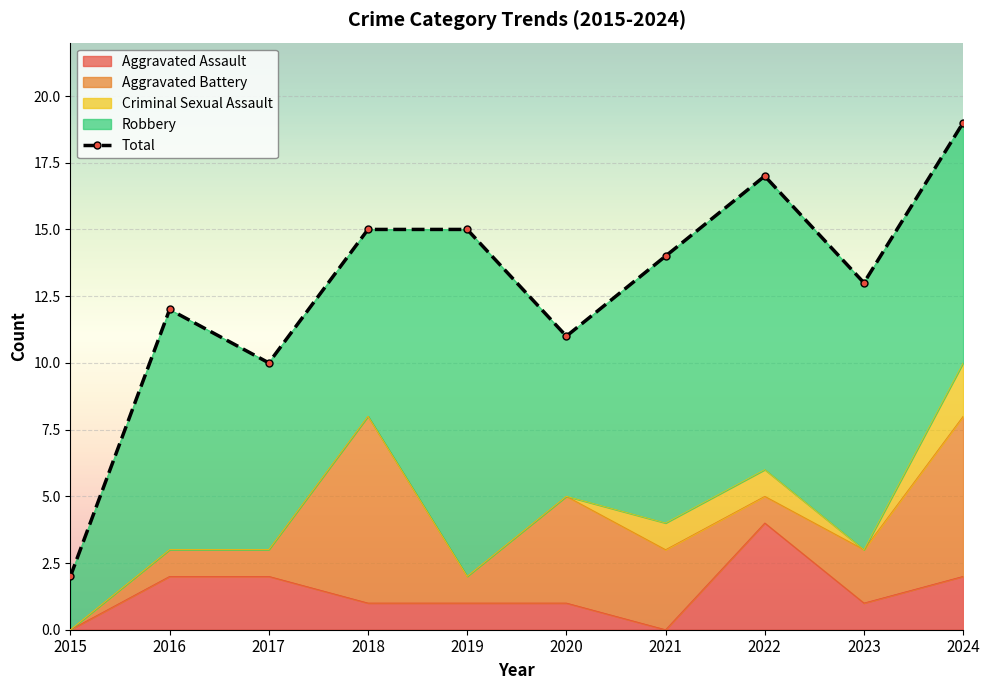

Between 2021 and 2023, which series saw the biggest shift?

Aggravated Assault